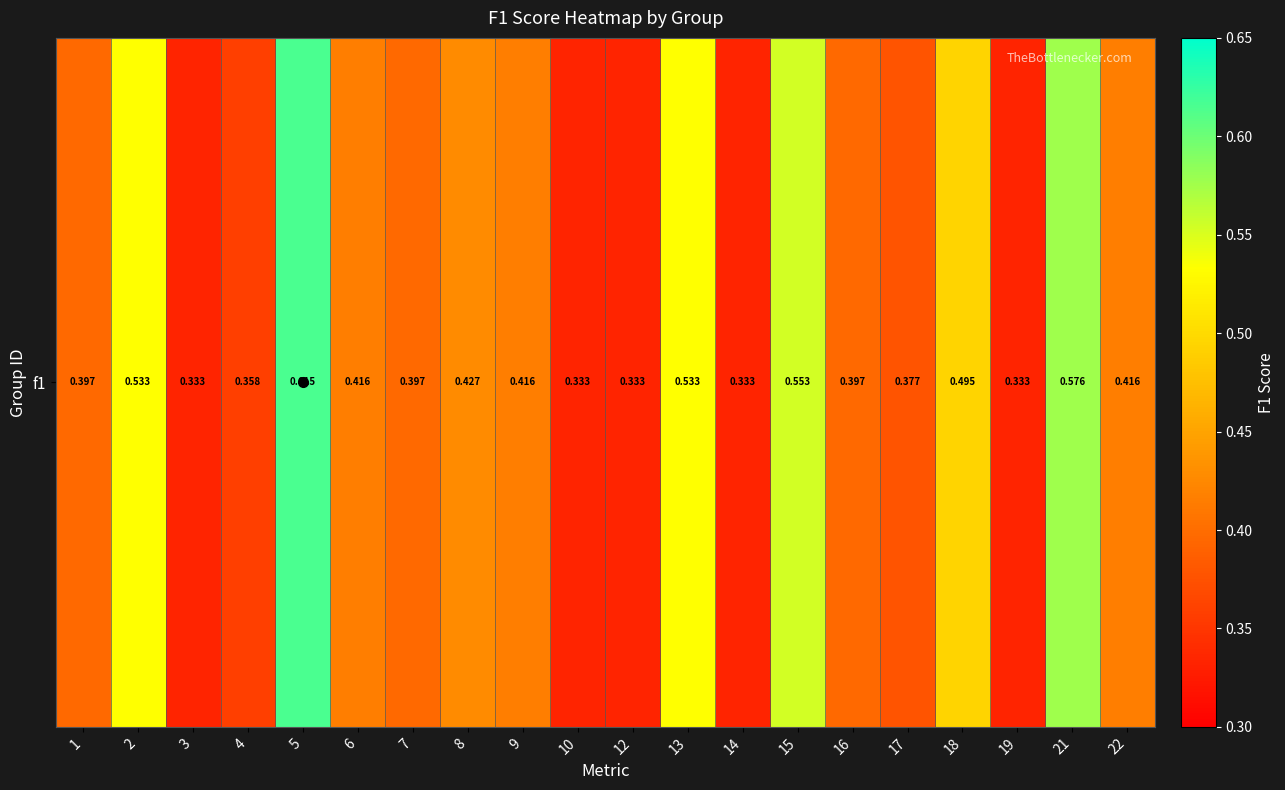

Reading left to right, extract all data points from this chart.

1=0.4	2=0.5	3=0.3	4=0.4	5=0.6	6=0.4	7=0.4	8=0.4	9=0.4	10=0.3	12=0.3	13=0.5	14=0.3	15=0.6	16=0.4	17=0.4	18=0.5	19=0.3	21=0.6	22=0.4